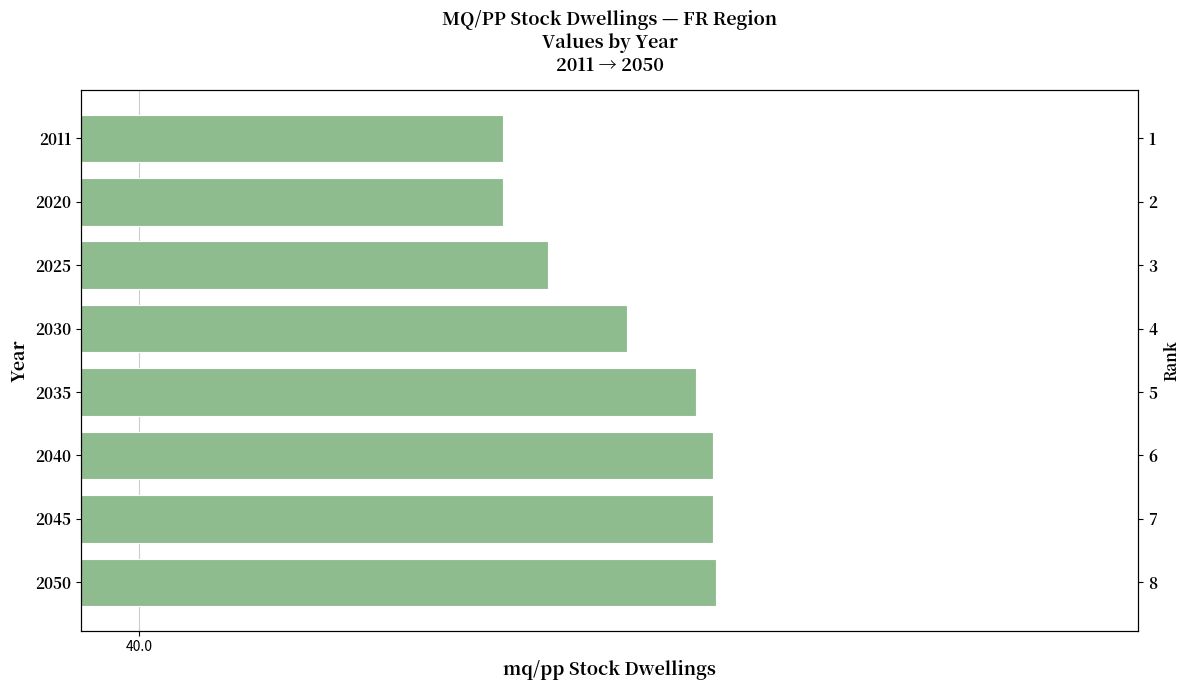

What is the value of the 7th bar from the left?

42.7